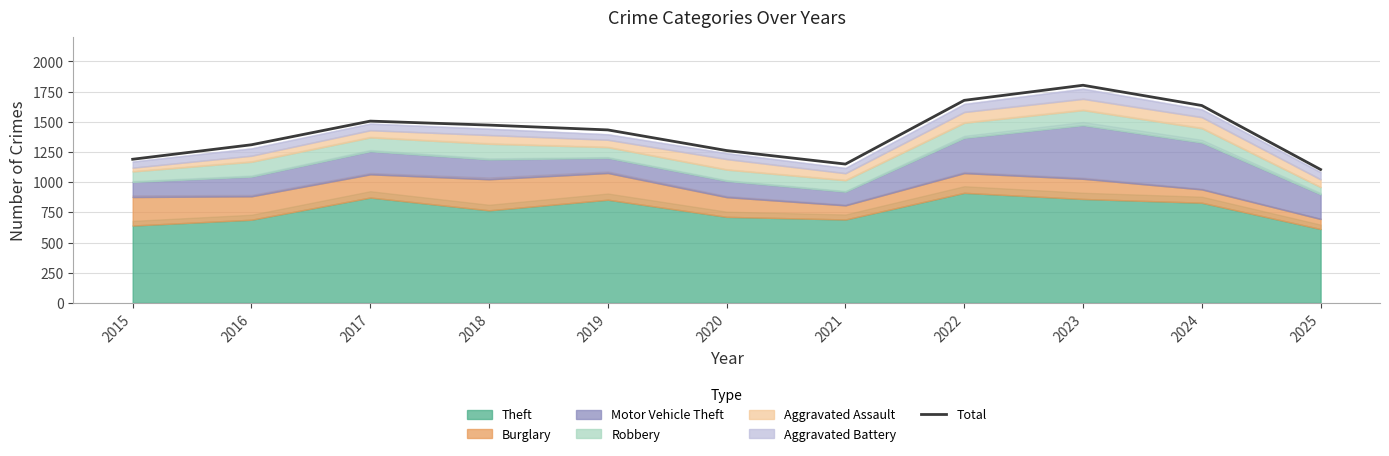

True or false: the data shows 1945 at 2016.

False